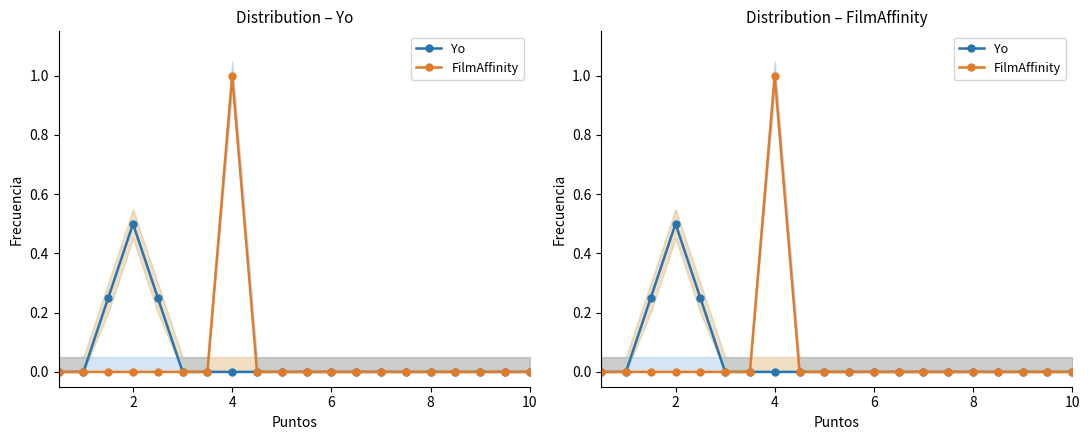

The Yo series shows 0.0 at 10. True or false?

True